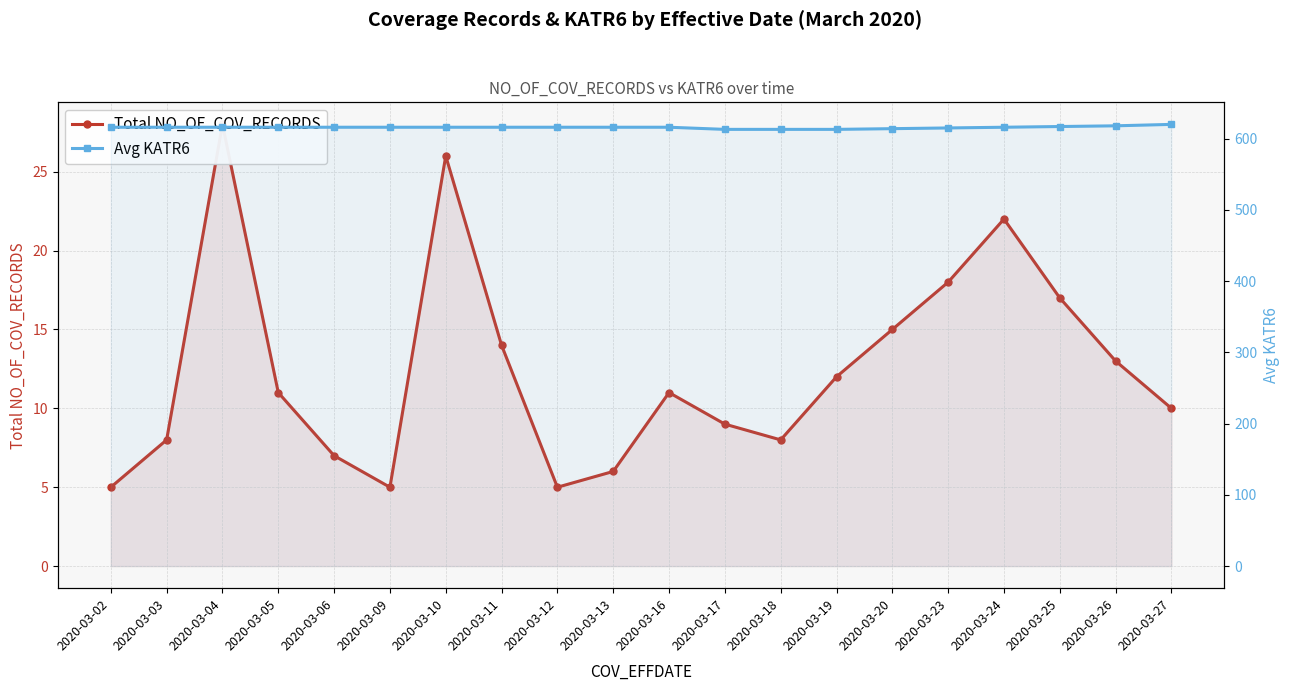

Does the chart display data point markers on the line(s)?

Yes